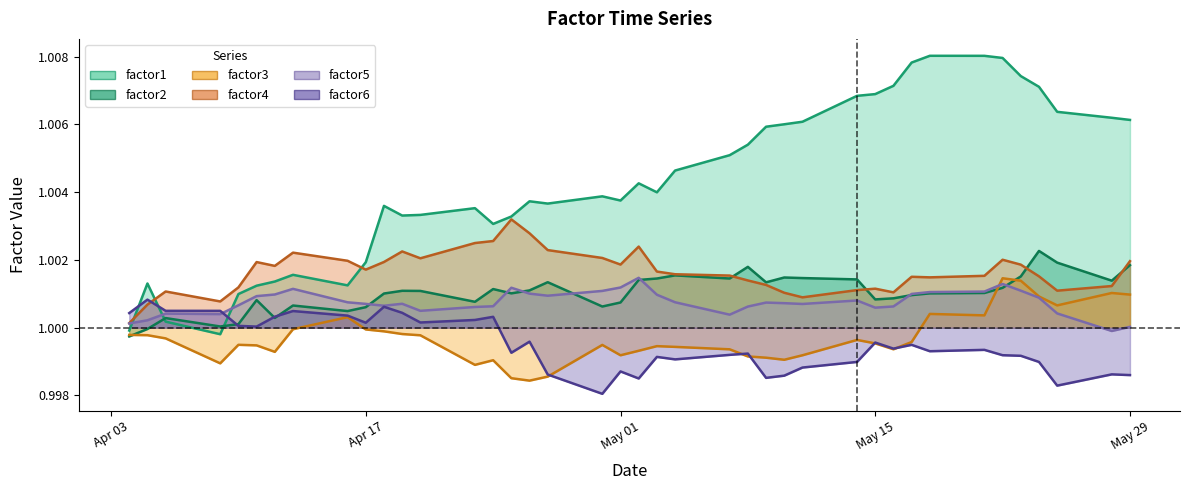

What is the label of the 11th point from the right?

May 15